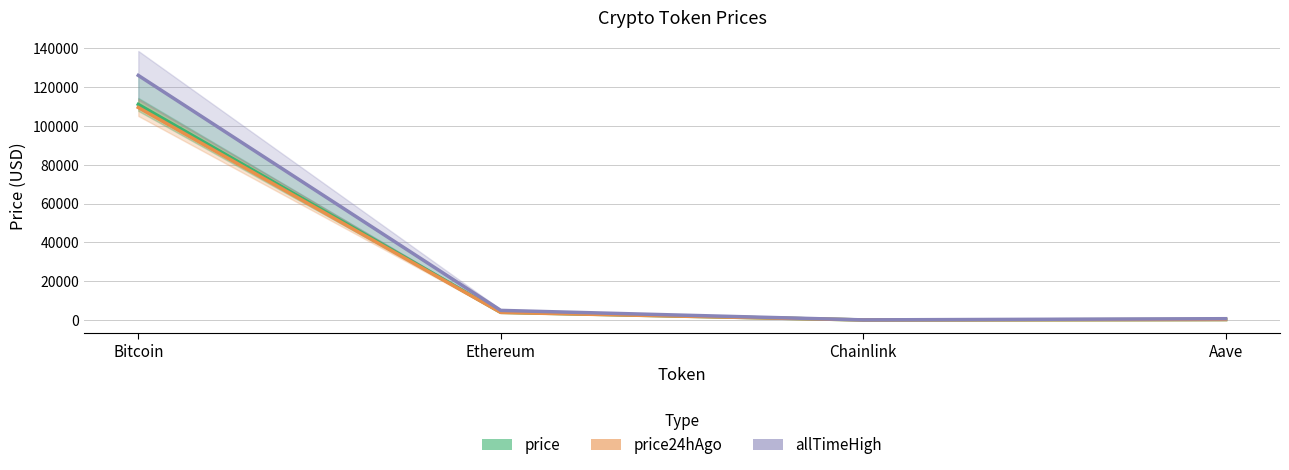

What is the total value across all series at Bitcoin?

346739.0